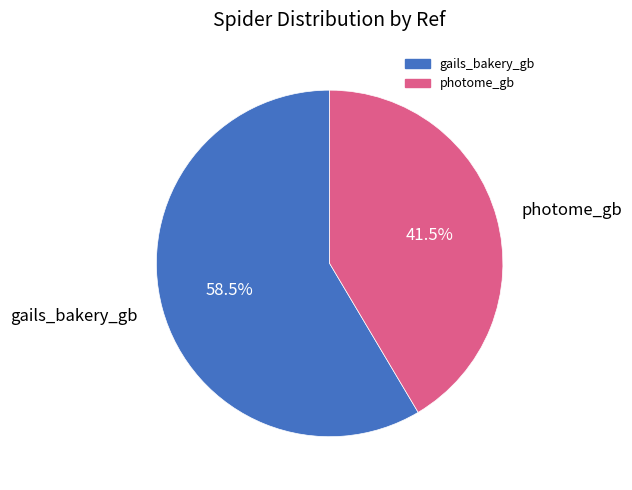

What is the total percentage of photome_gb and gails_bakery_gb?

100.0%